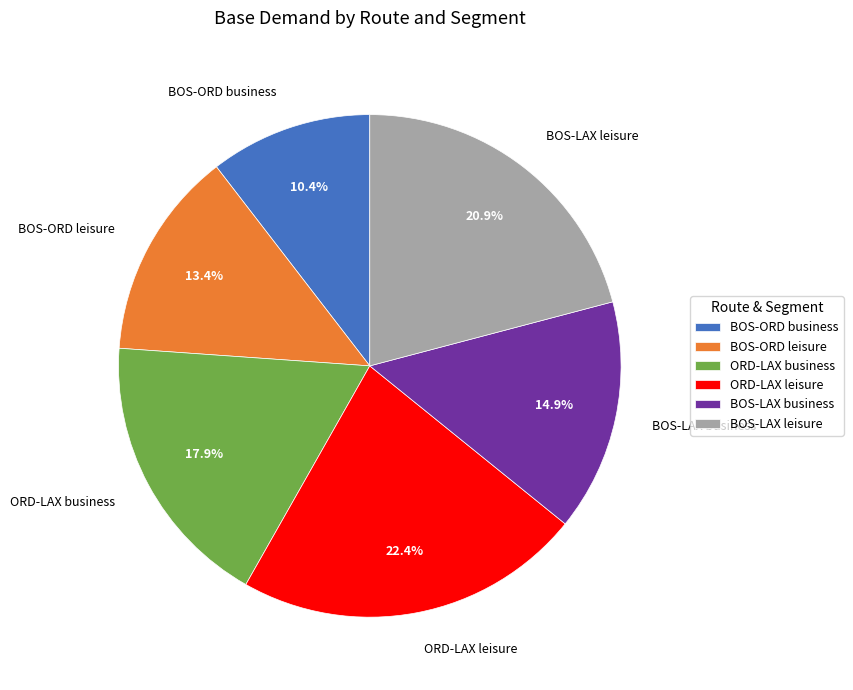

Count the number of slices in the pie.

6